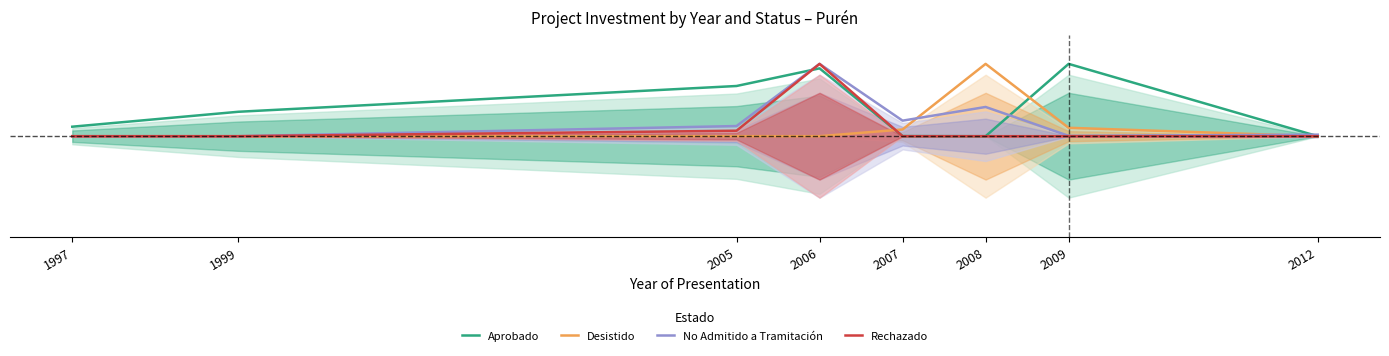

What is the highest value of the Desistido series?

0.2